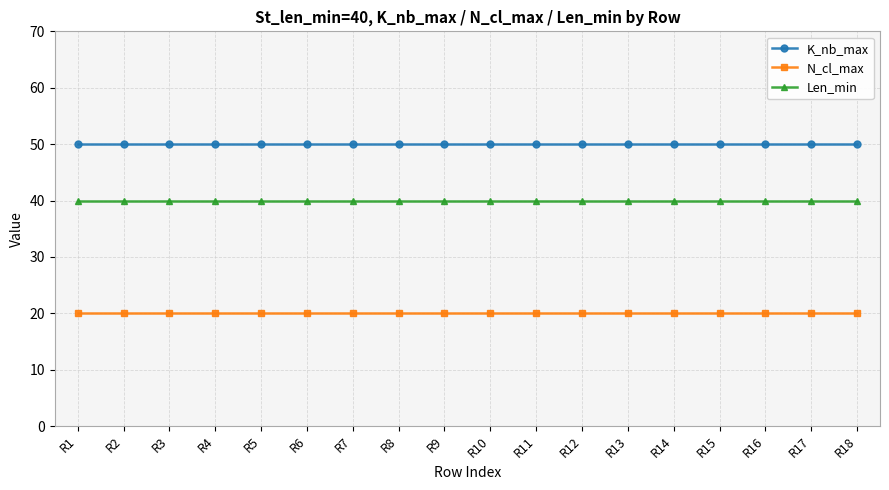

What is the value of the N_cl_max point at the 15th from the left?

20